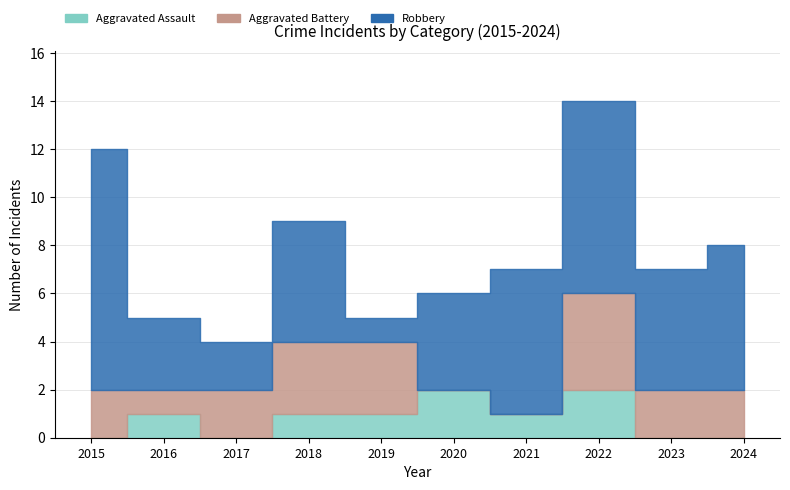

What is the total value across all series at 2019?

5